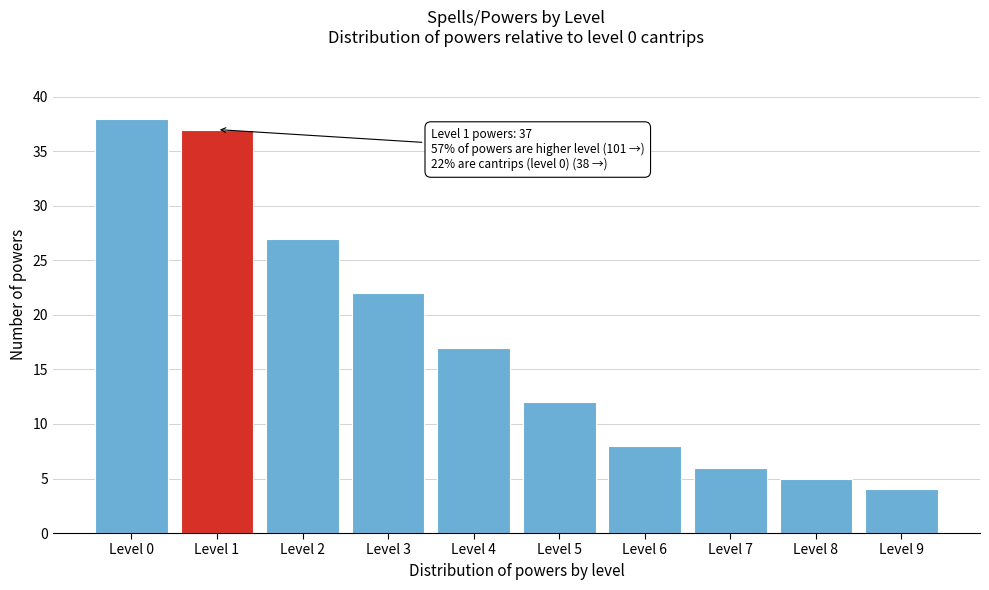

Reading left to right, what are all the values shown in this chart?

38	37	27	22	17	12	8	6	5	4